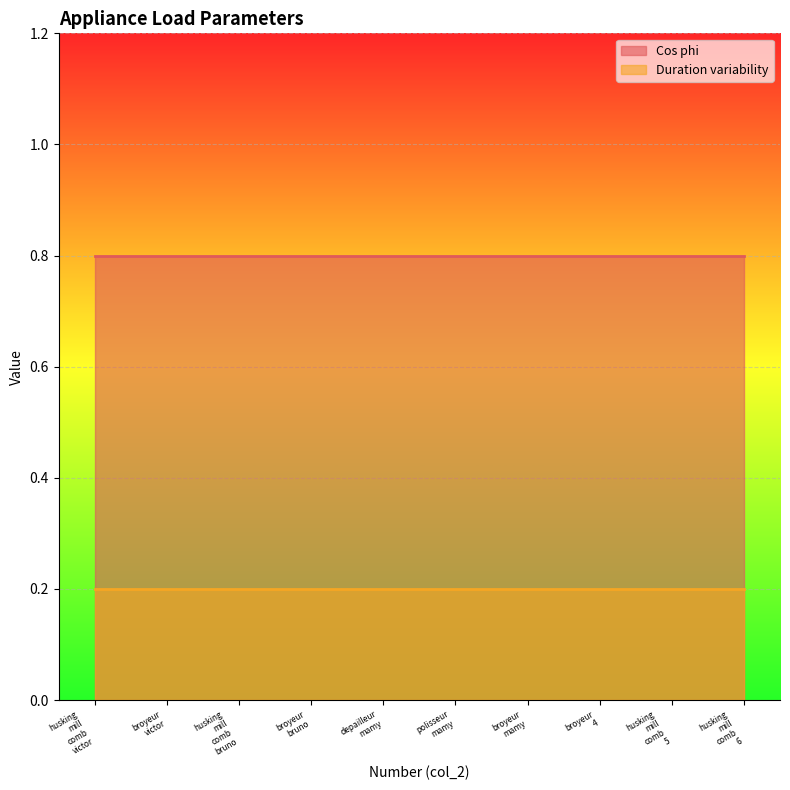

Which series changed the most between 1 and 1?

Cos phi